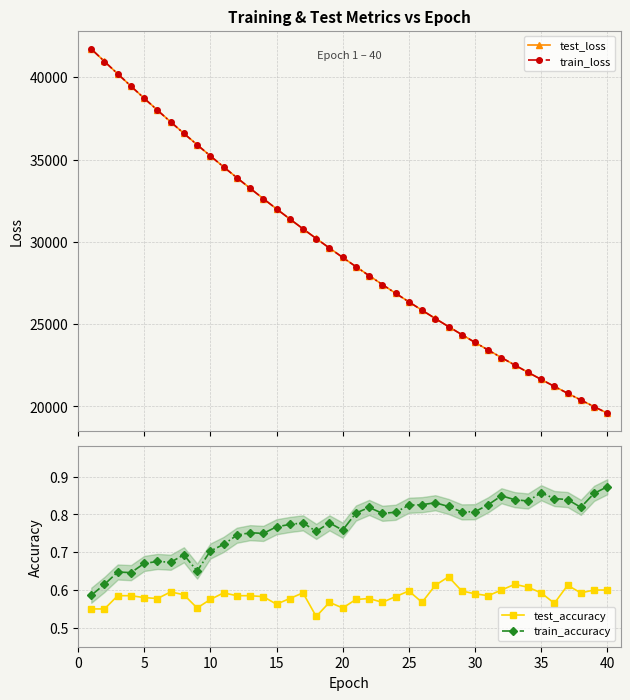

True or false: test_loss and train_loss intersect in this chart.

False